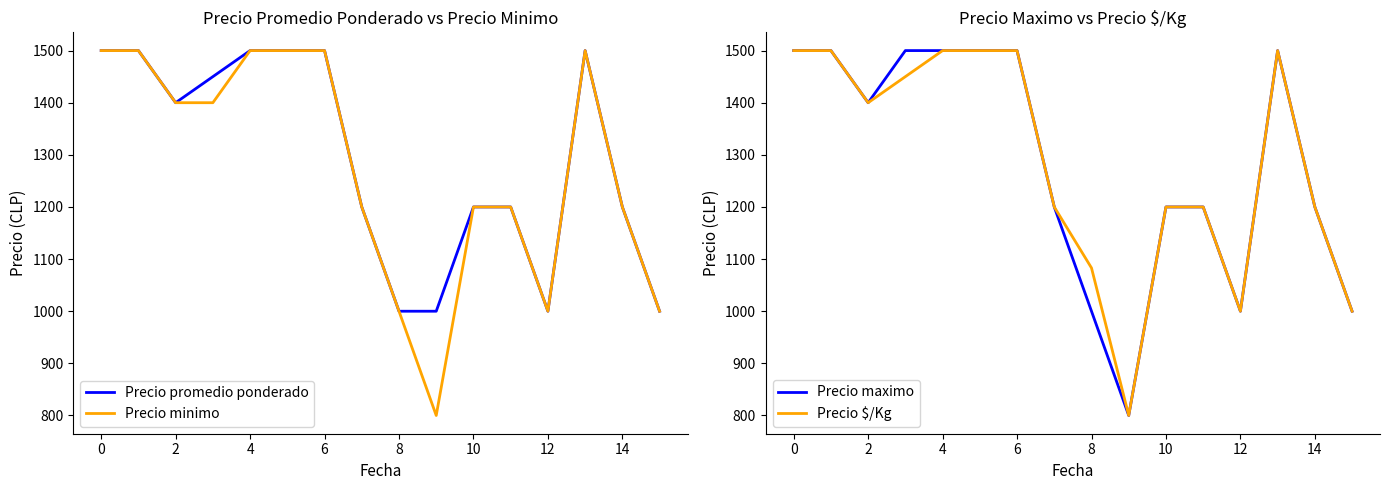

True or false: Precio minimo has a value of 1802 at 12.

False